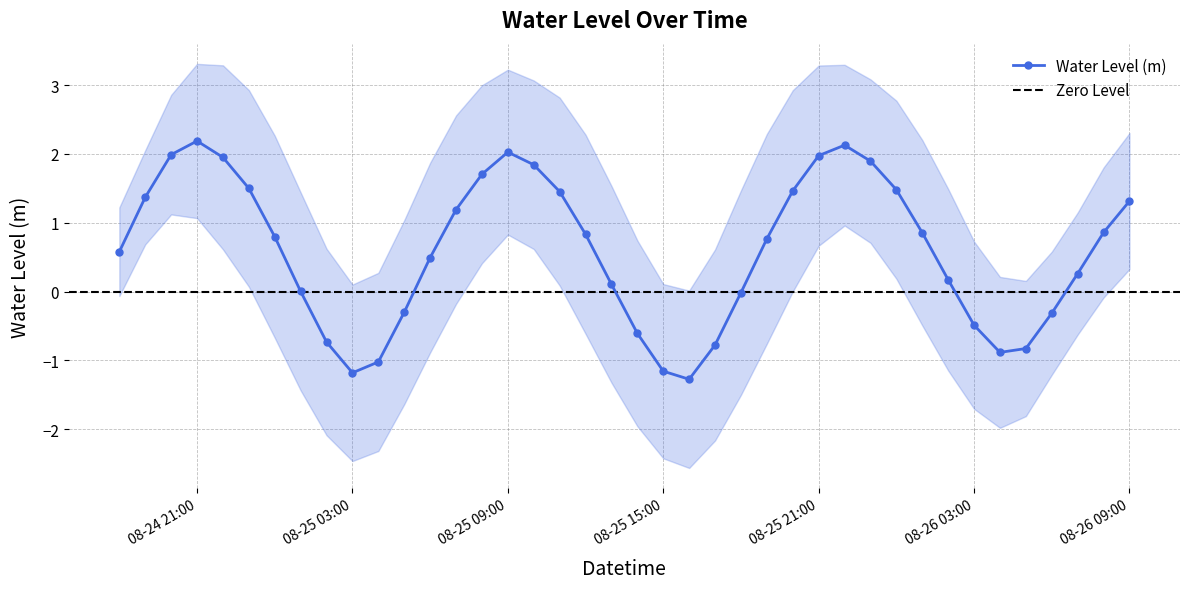

The value at 2024-08-26 00:00 is 1.5. True or false?

True